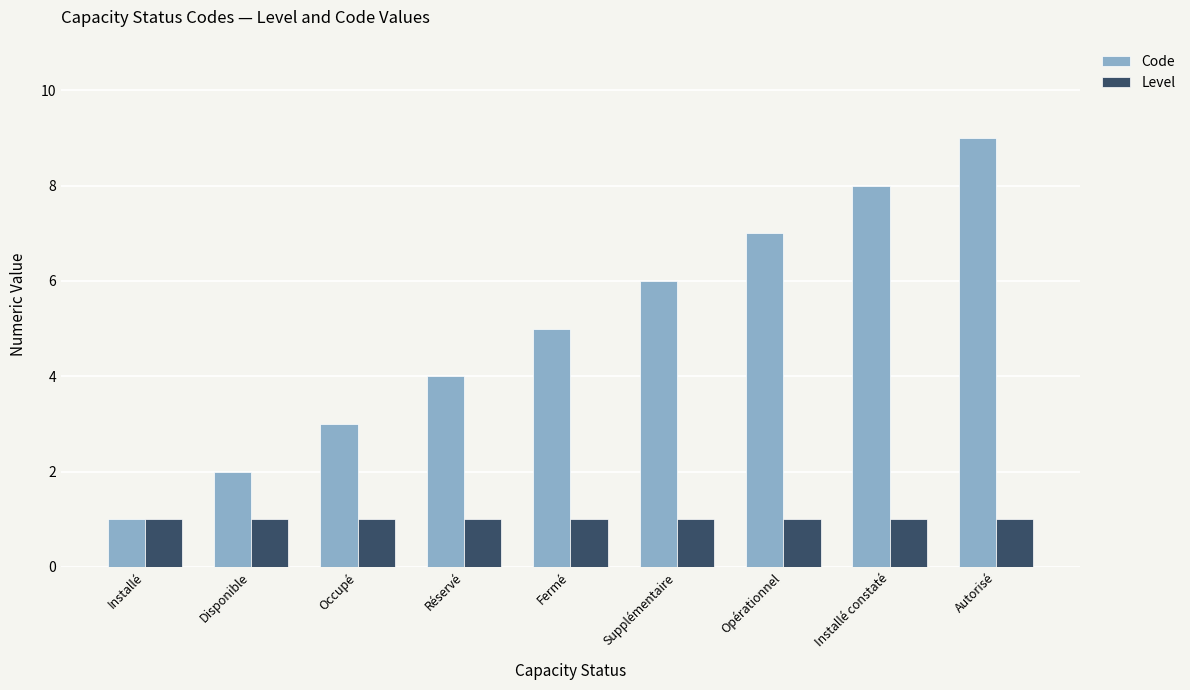

What is the label of the 5th bar from the left?

Fermé